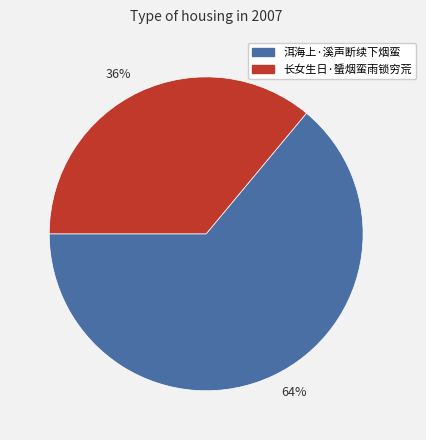

What is the ratio of the value at 64% to the value at 36%?

1.8